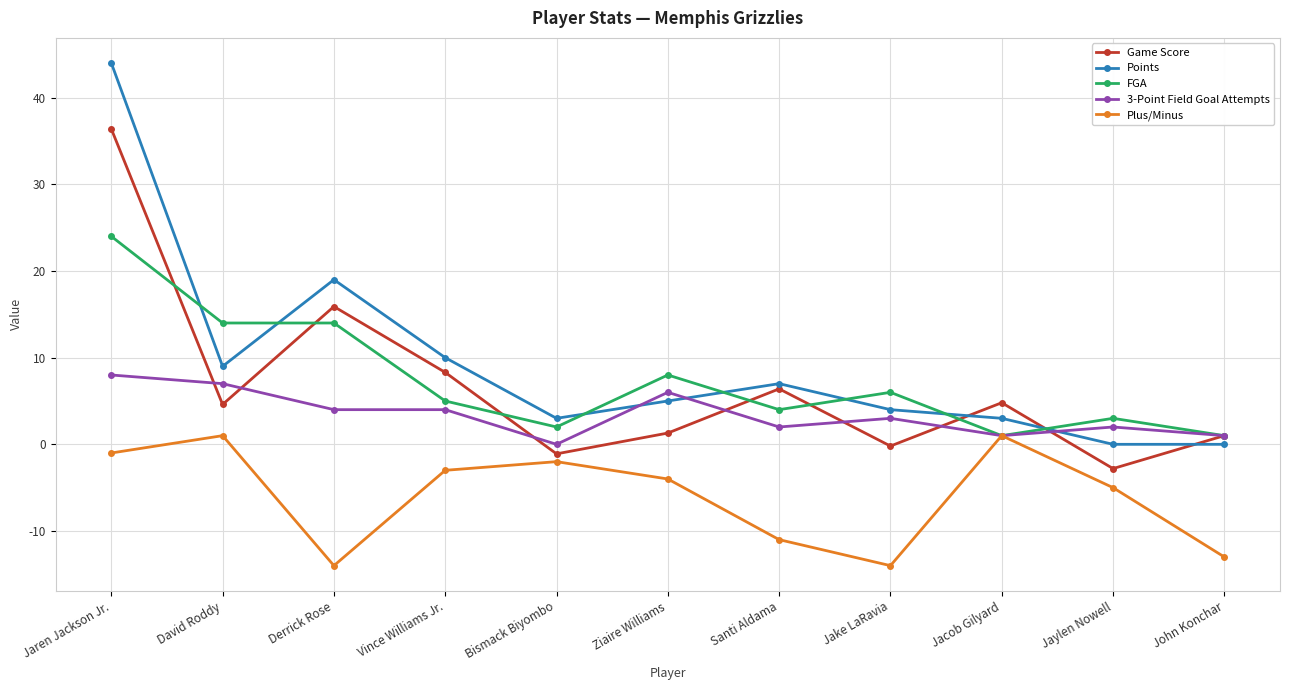

Where is the first local minimum for Points?

David Roddy